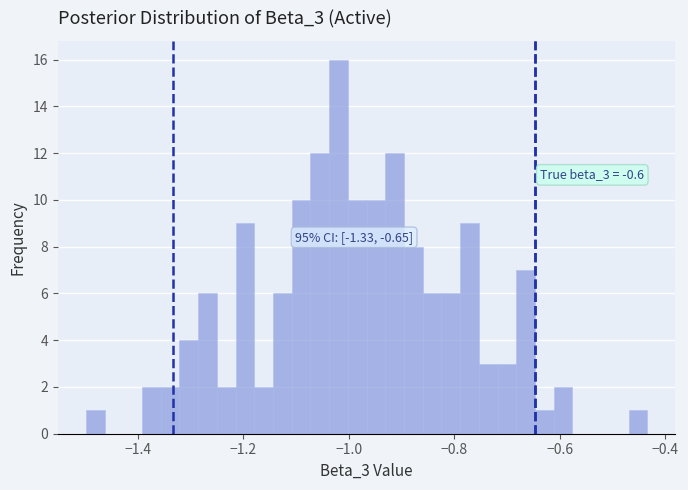

Around what value on the x-axis is the tallest bar? Give the approximate position of its centre, as read against the axis.

-1.02